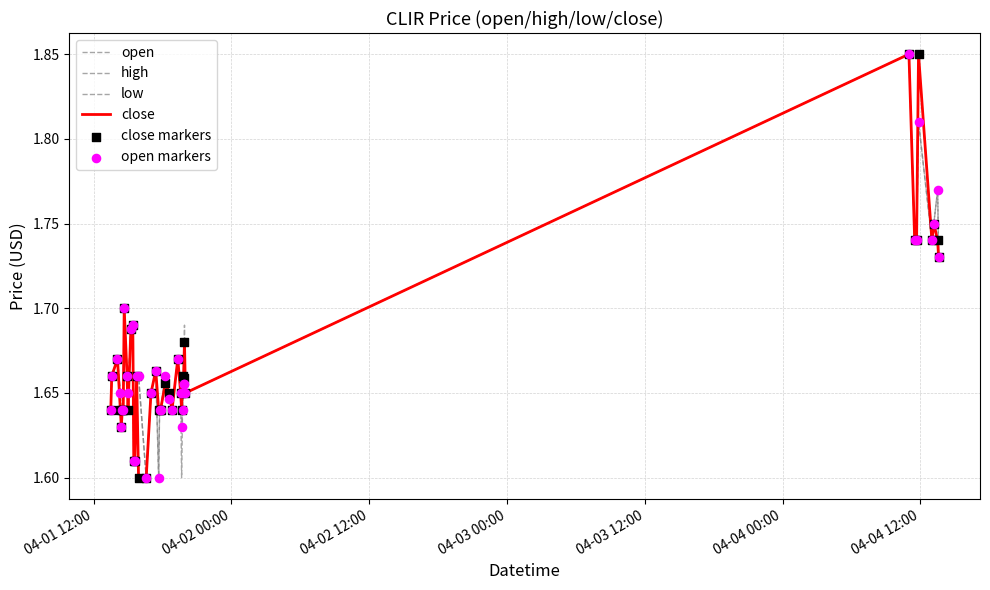

Does the chart have visible grid lines?

Yes